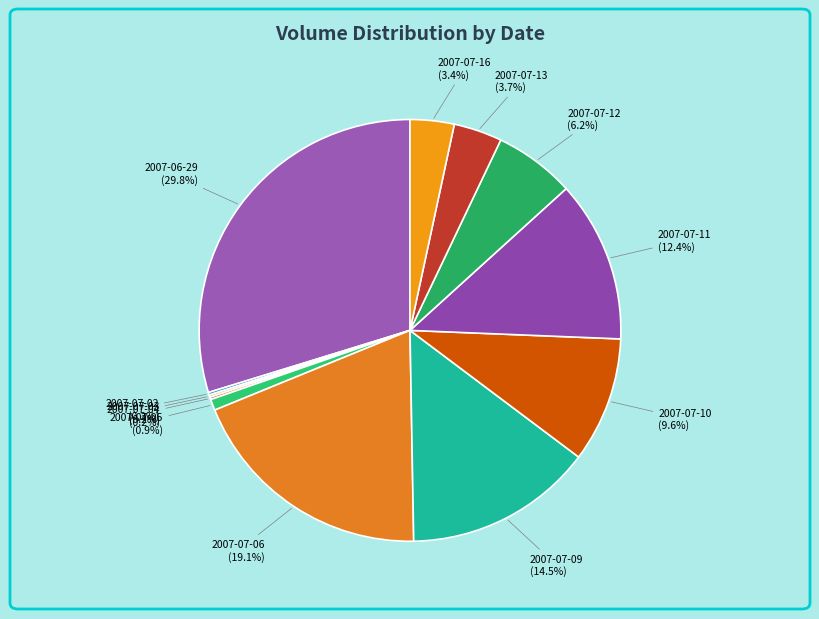

How many slices are in this pie chart?

12